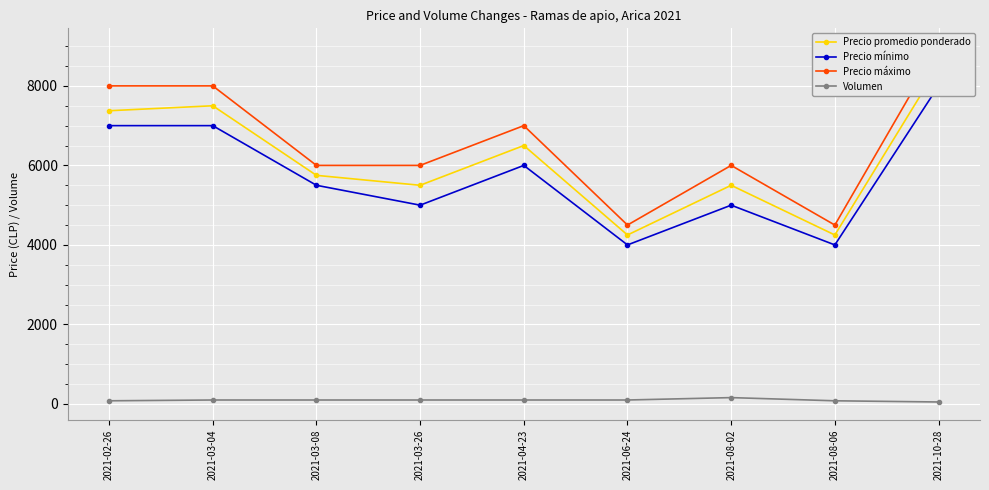

What is the smallest value displayed?

50